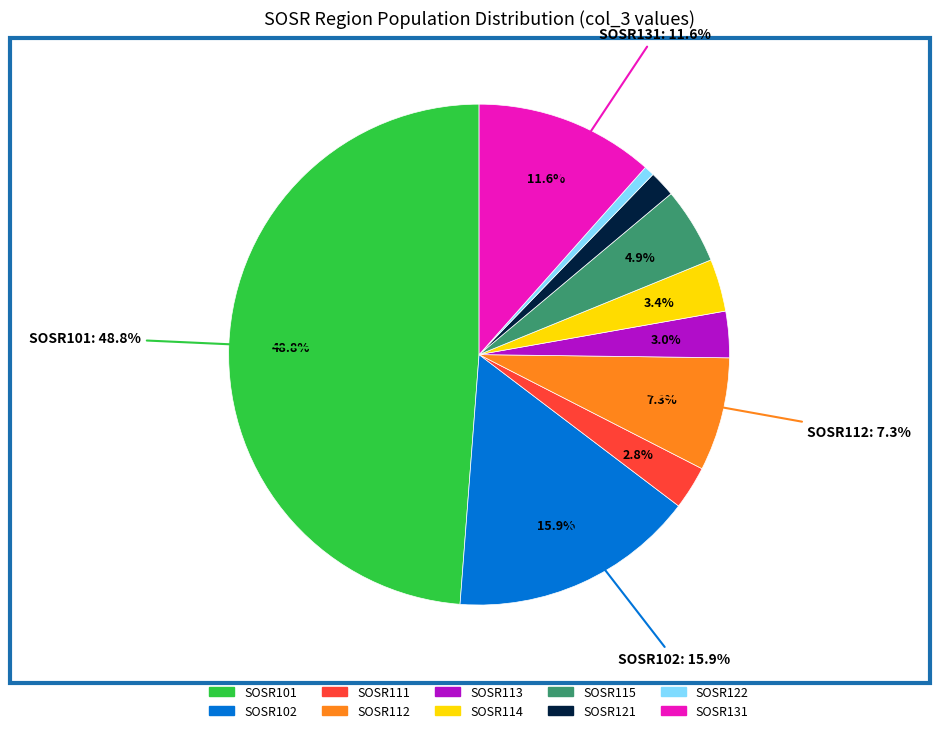

Combined, do SOSR115 and SOSR114 account for over 50%?

No